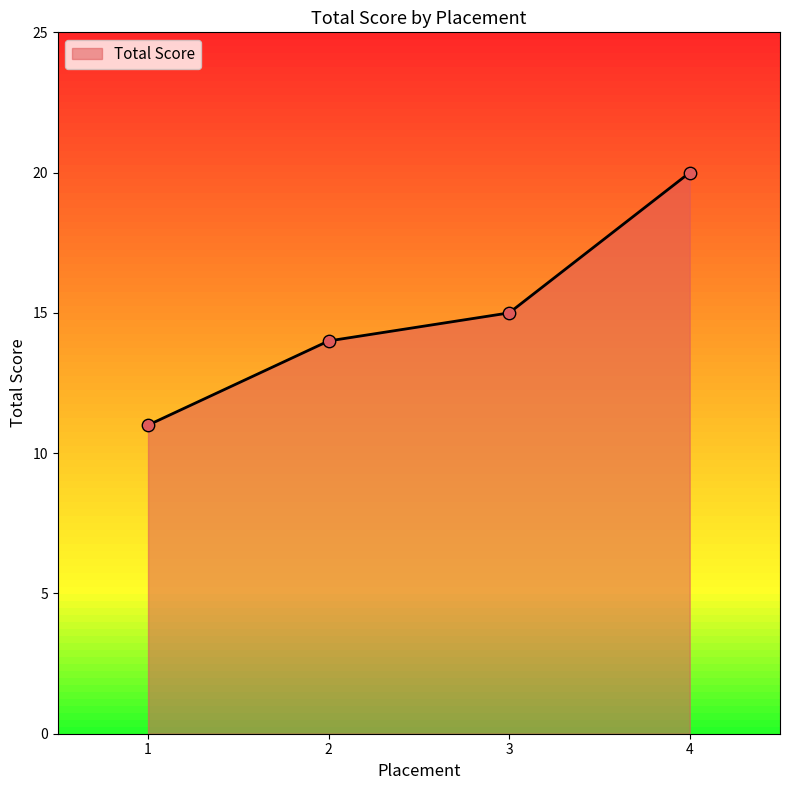

What is the ratio of the value at 4 to the value at 1?

1.8